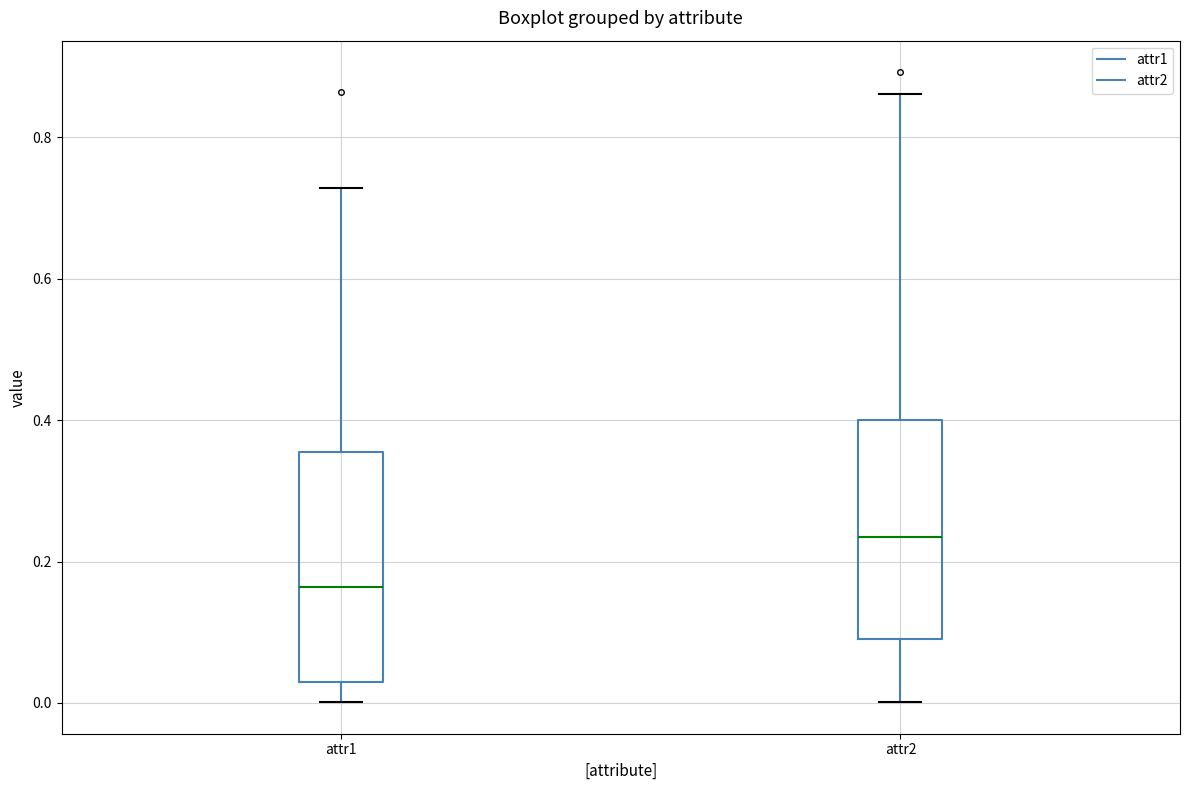

Where is the upper edge of the box for attr2 on the y-axis? The values are not printed on the chart, so give them approximately, as read against the axis.

0.40